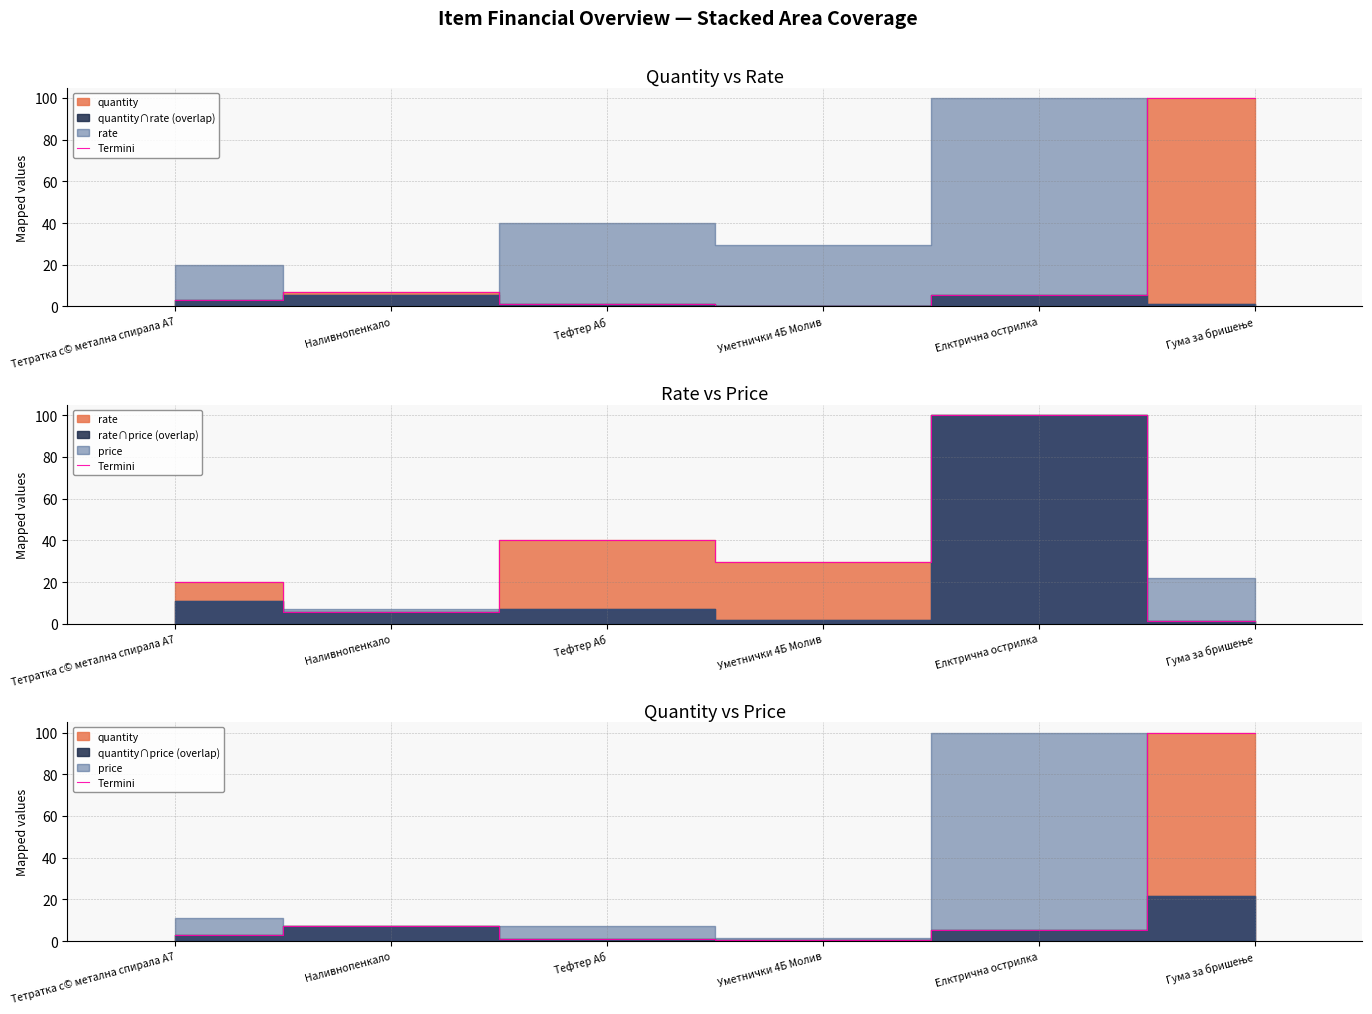

Count the number of values greater than 5.

3